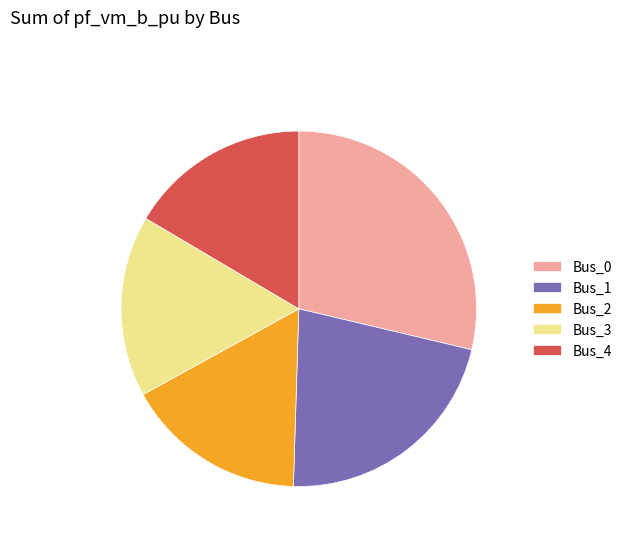

True or false: Bus_1 accounts for 22% of the total.

True